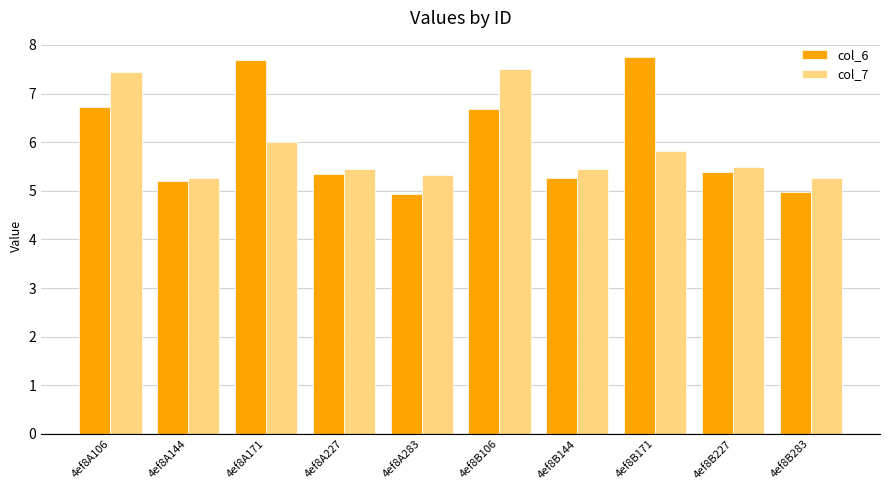

What is the total value across all series at 4ef8A283?

10.3